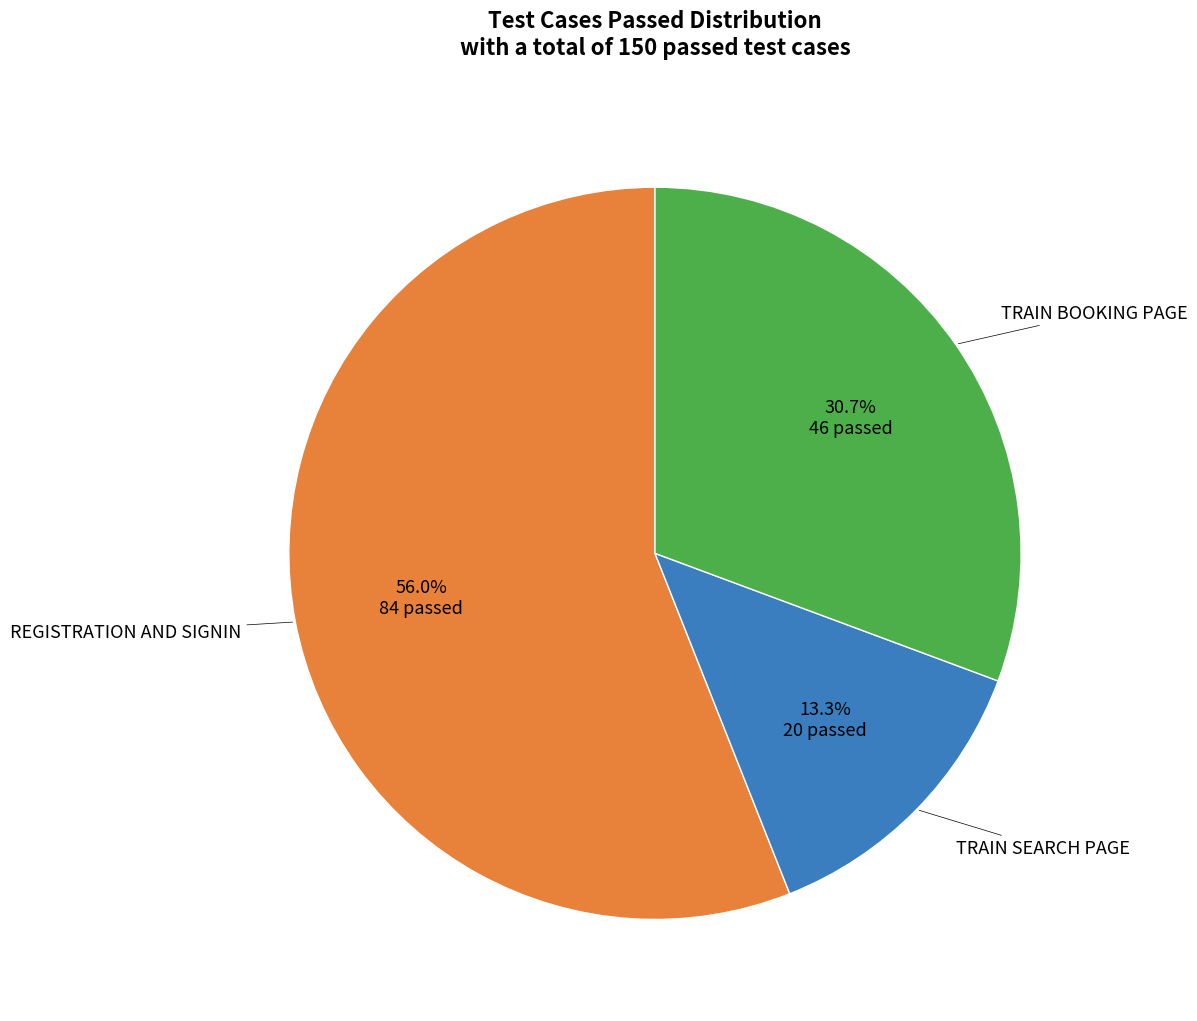

Does any single category account for the majority?

Yes